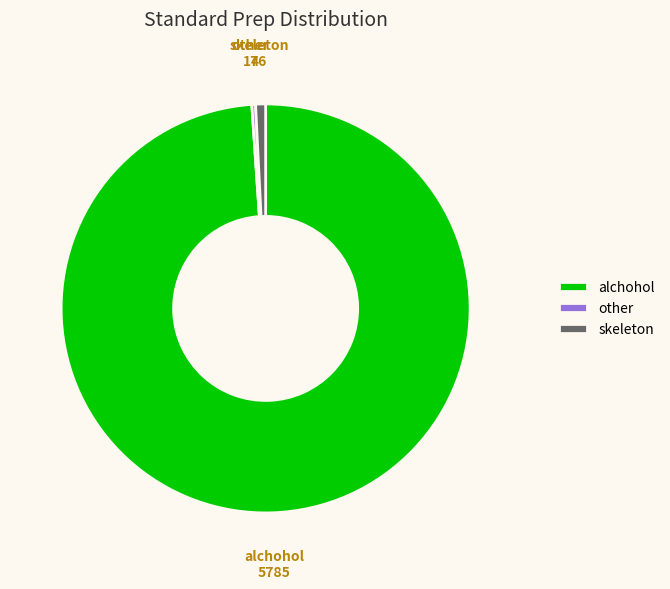

Is it true that other is 0% of the pie?

True